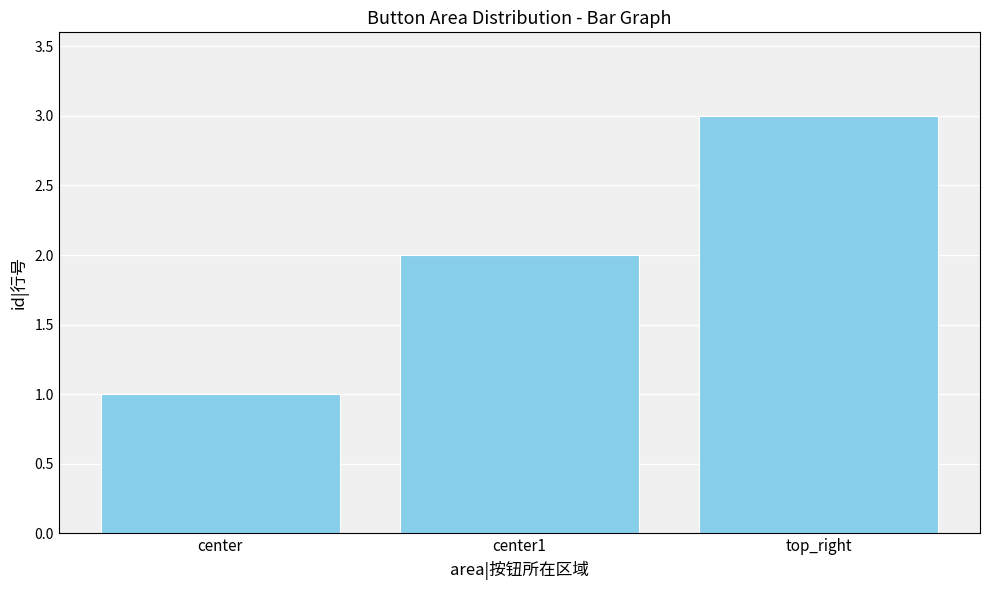

What is the smallest value displayed?

1